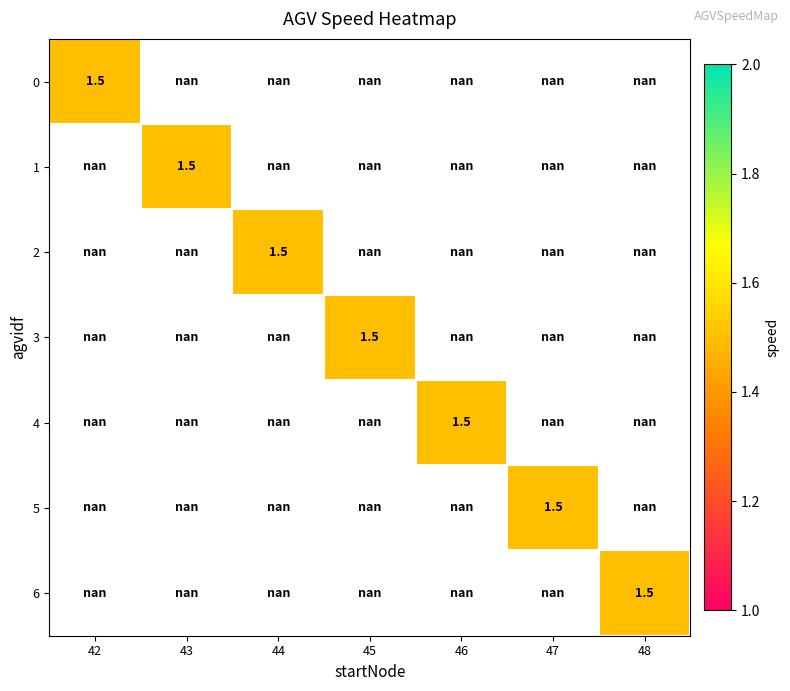

Is the value of row_2 at 42 greater than the value of row_0 at 47?

No